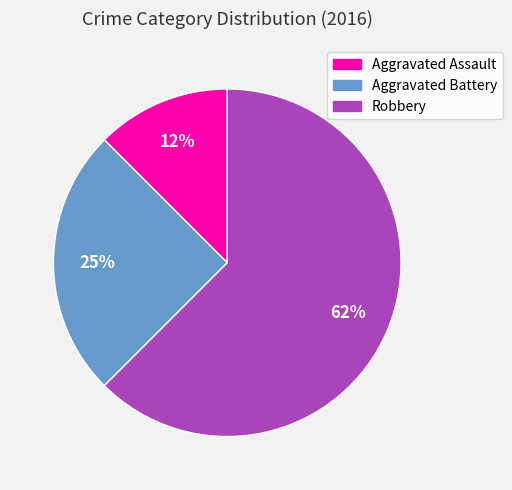

To the nearest percent, what is the average slice percentage?

33%